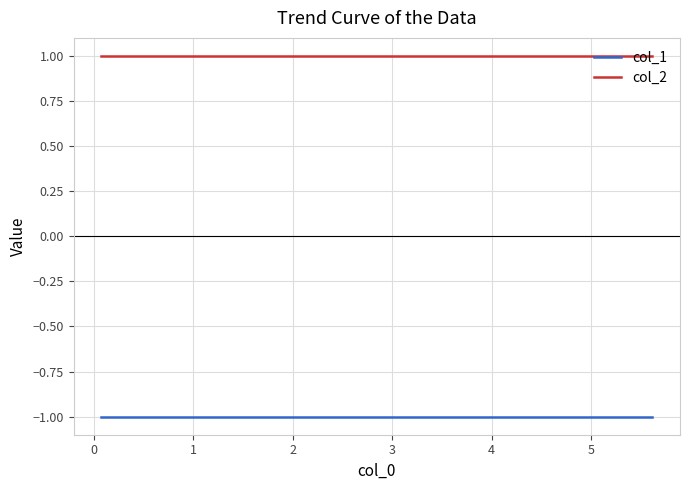

Read the col_2 value at 2.

1